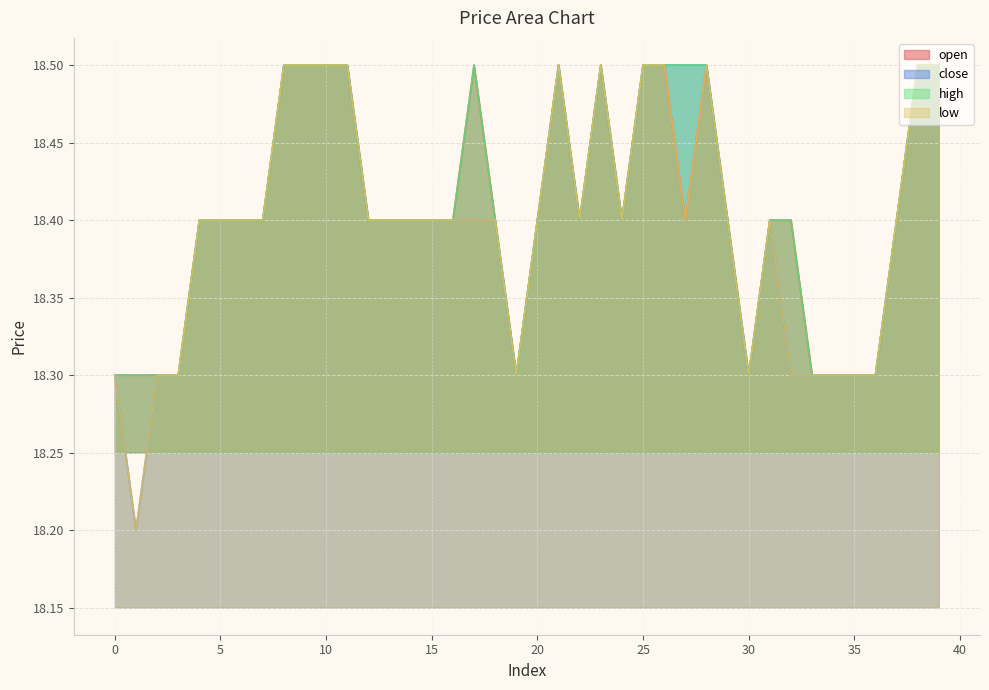

How many lines are shown in the chart?

4